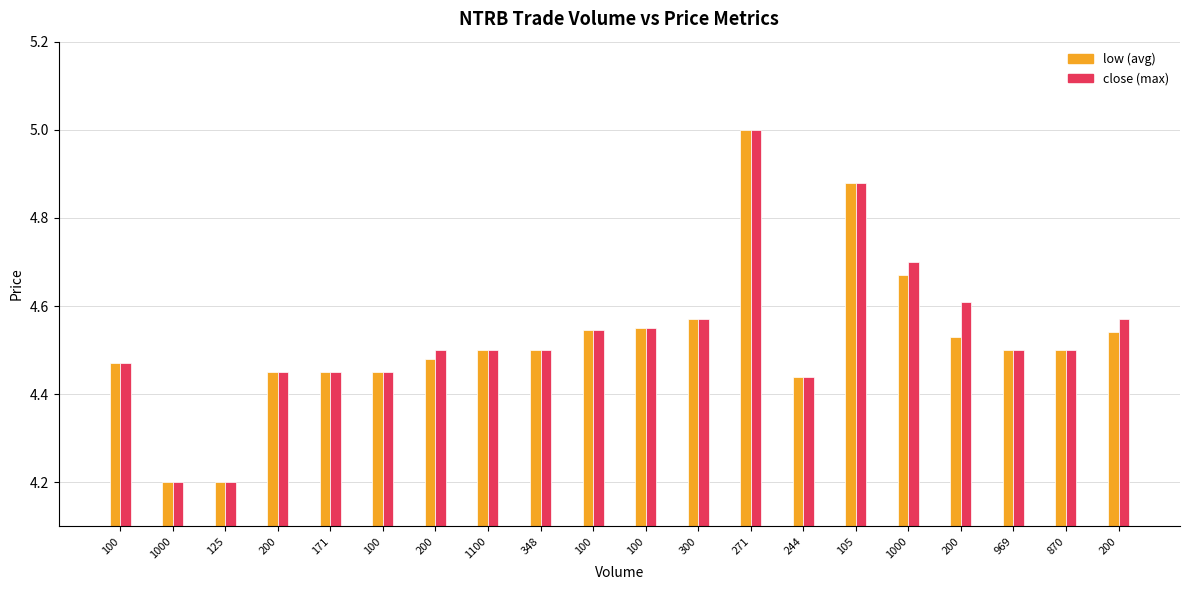

How many bars are there in total?

40